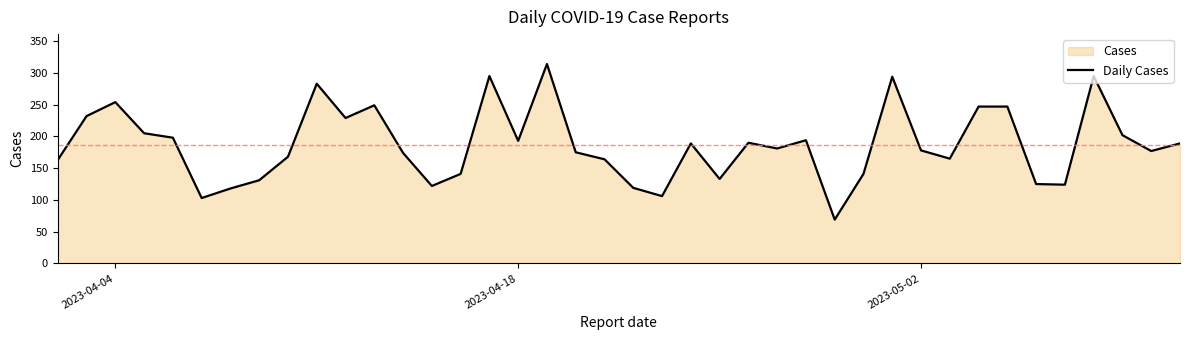

What is the difference between the maximum and minimum values?

245